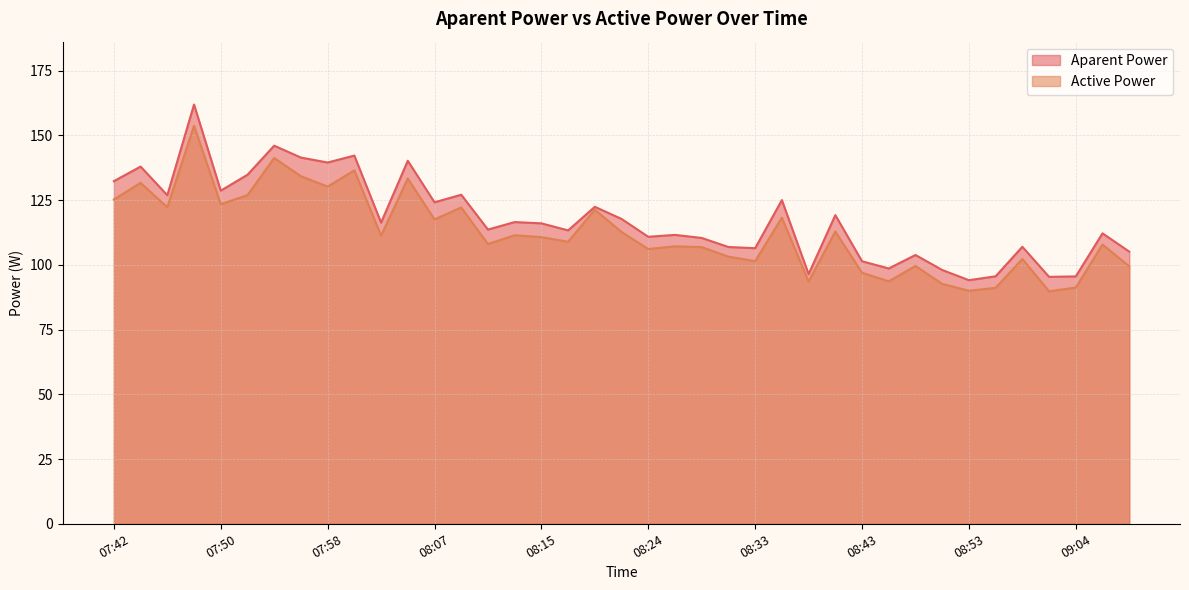

Is it true that Aparent Power equals 127.1 at 08:09?

True